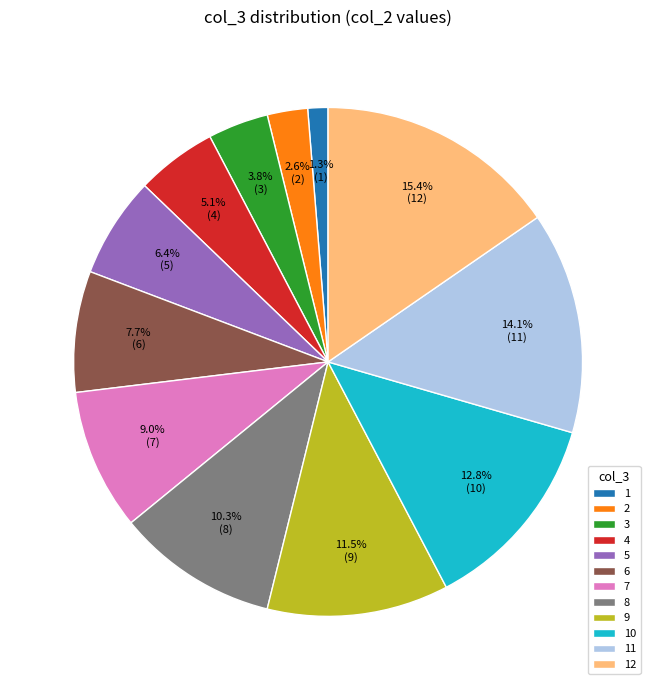

Does any single category account for the majority?

No